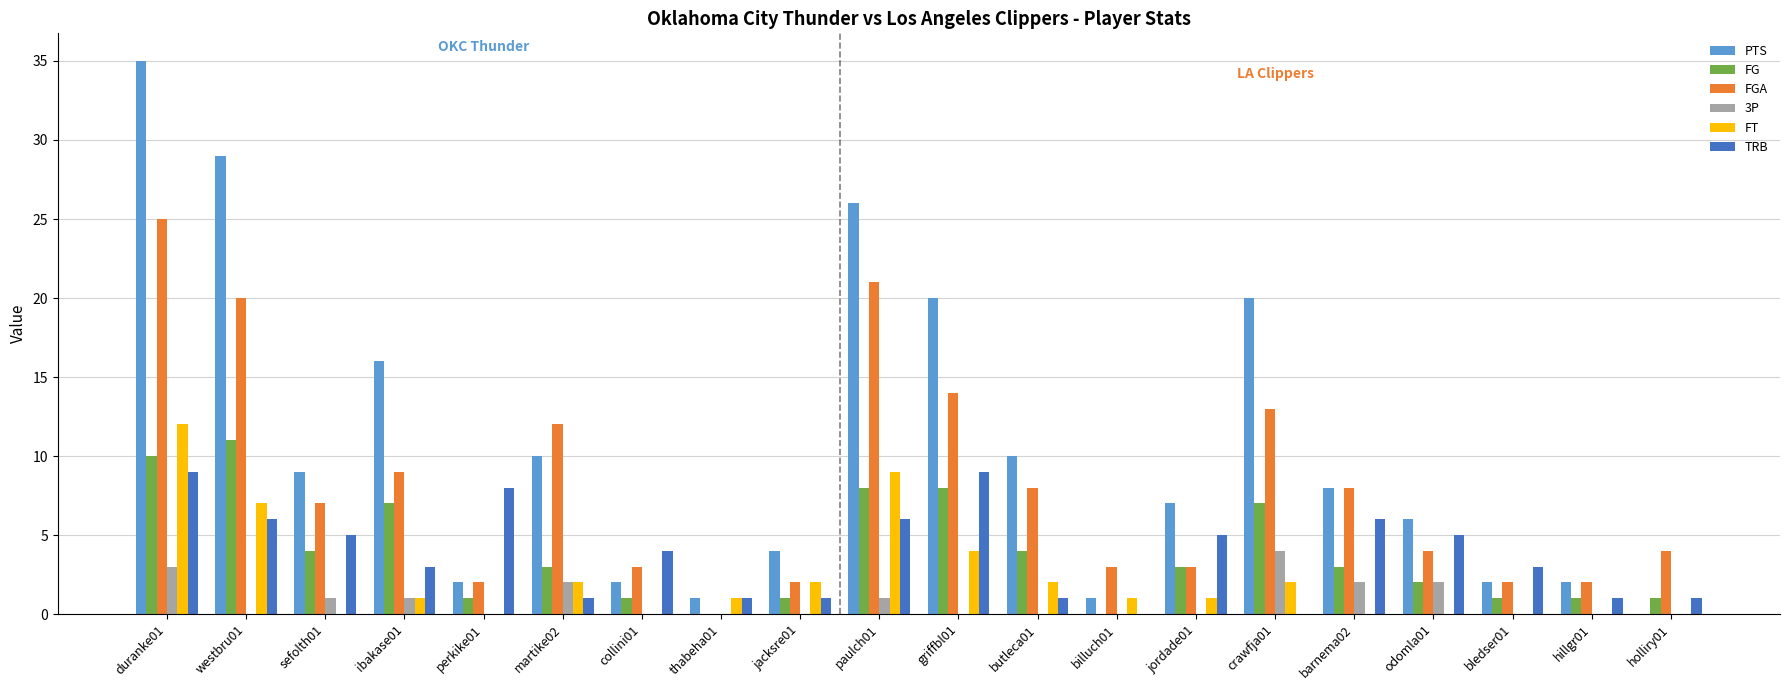

What is the sum of all TRB values?

75